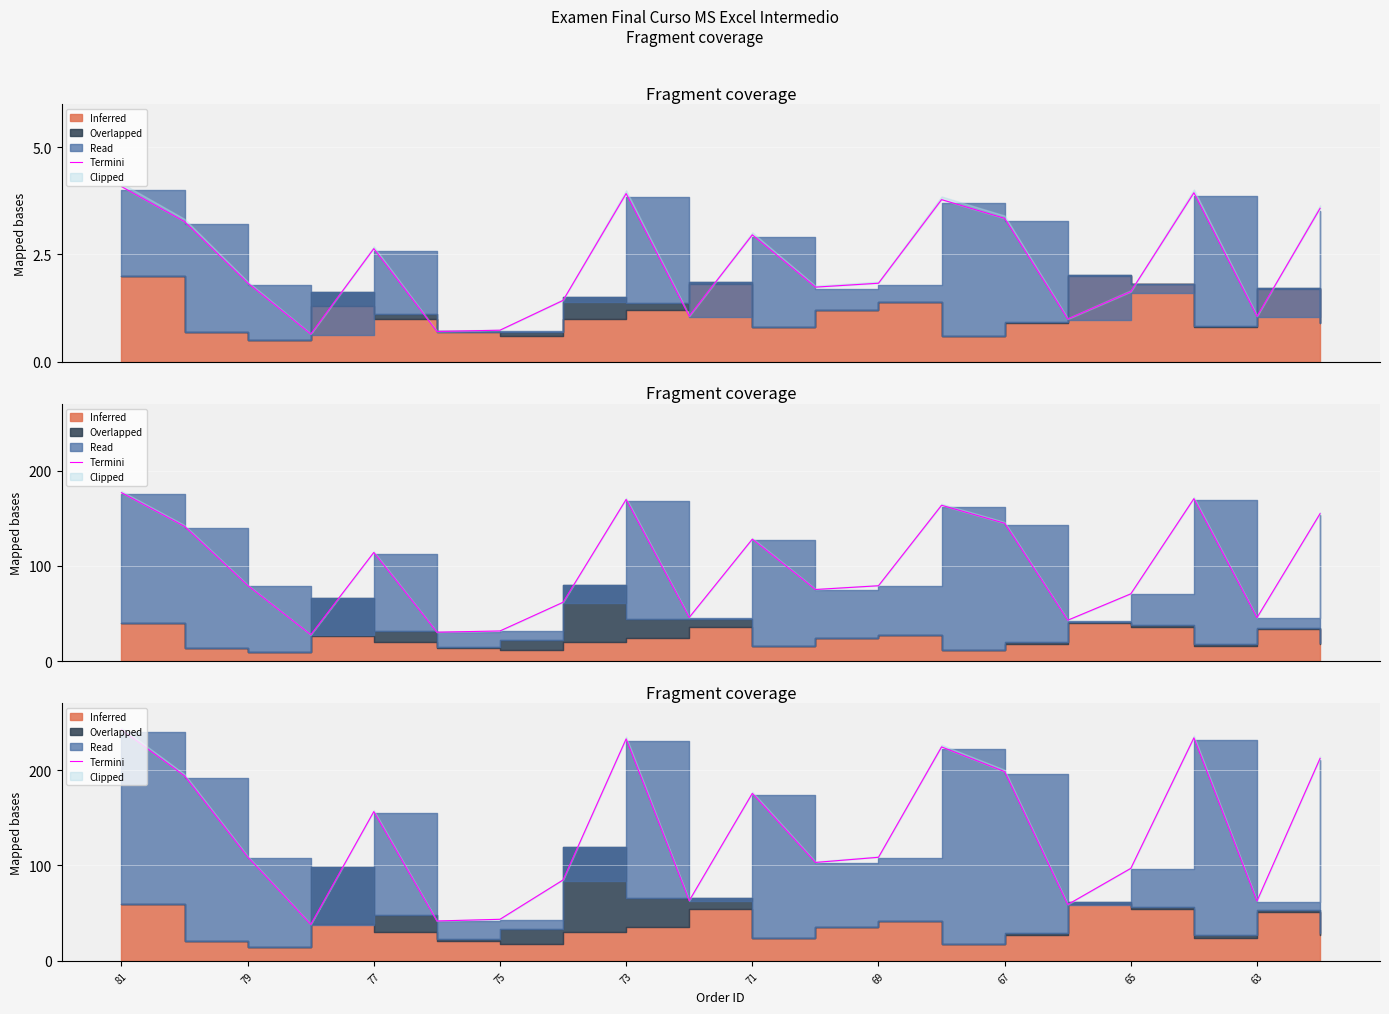

At which label does the data first exceed 108?

81